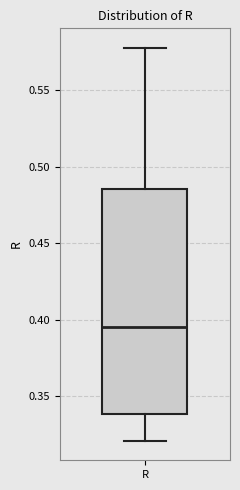

Where is the upper edge of the box for R on the y-axis? The values are not printed on the chart, so give them approximately, as read against the axis.

0.485